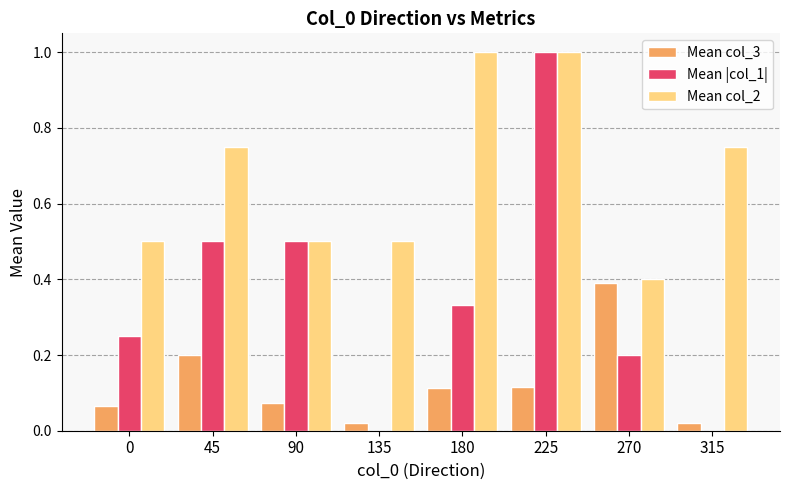

Which series has the largest total across all categories?

Mean col_2